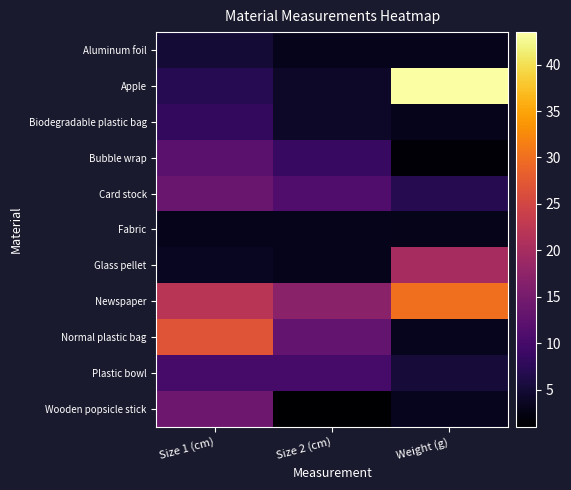

At how many categories does at least one series exceed 6?

3